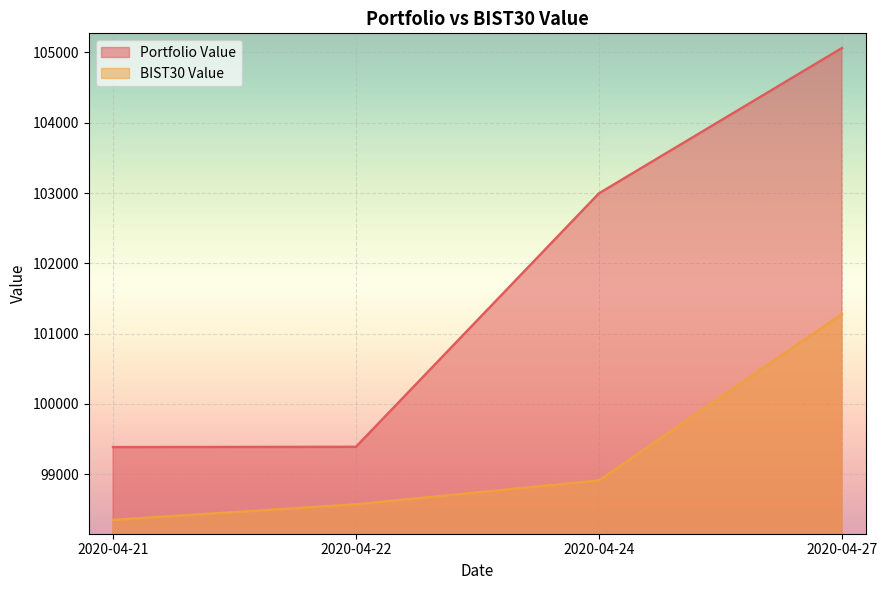

The BIST30 Value series shows 68494.7 at 2020-04-27. True or false?

False